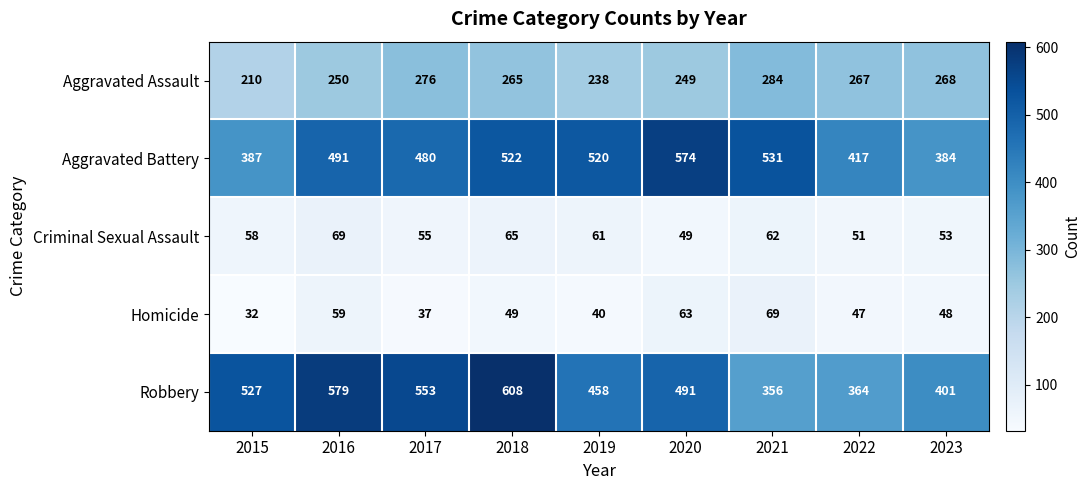

Which category has the lowest value across all series?

2015